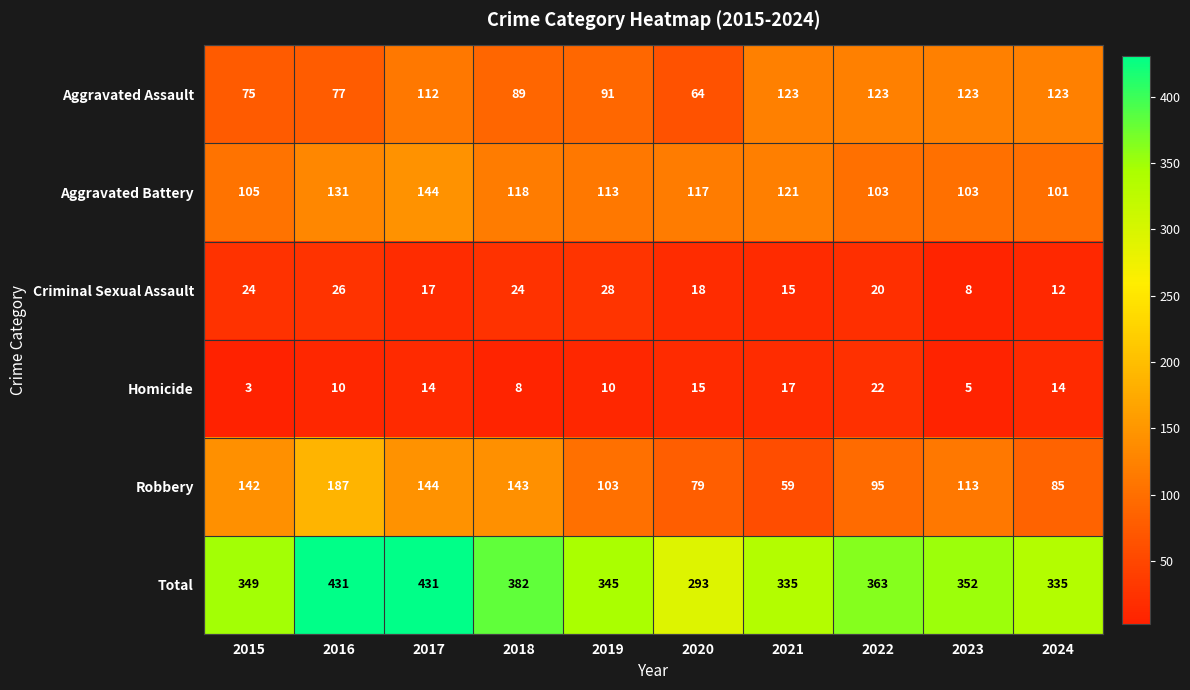

How many data points does each series have?

10